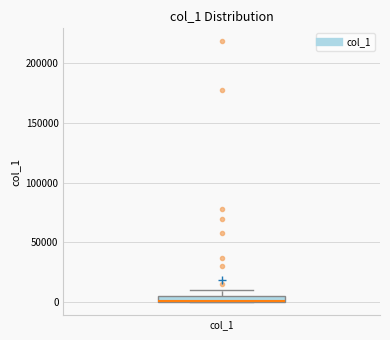

Where is the lower edge of the box for col_1 on the y-axis? The values are not printed on the chart, so give them approximately, as read against the axis.

0